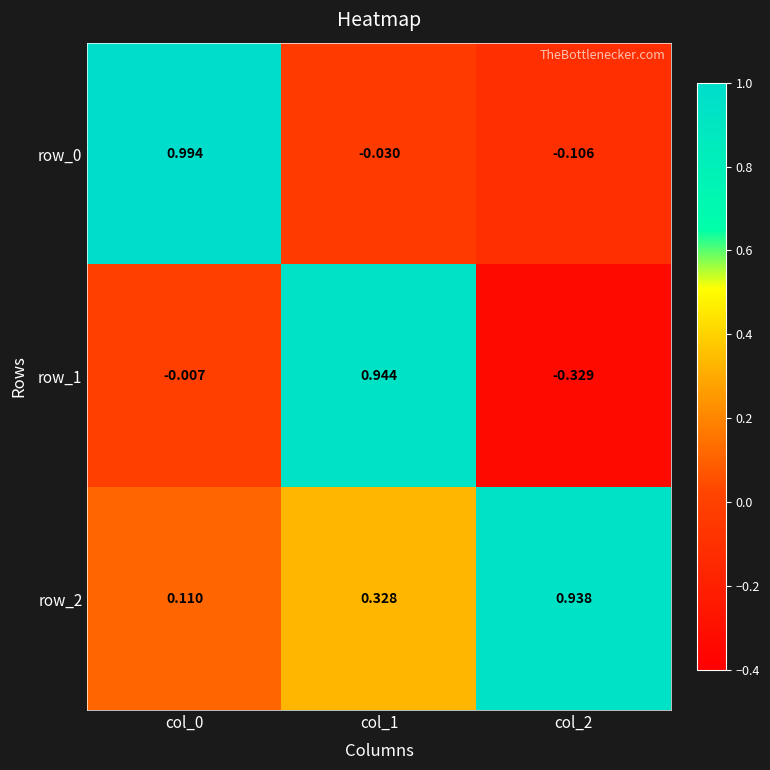

Which series has the widest spread of values?

row_1